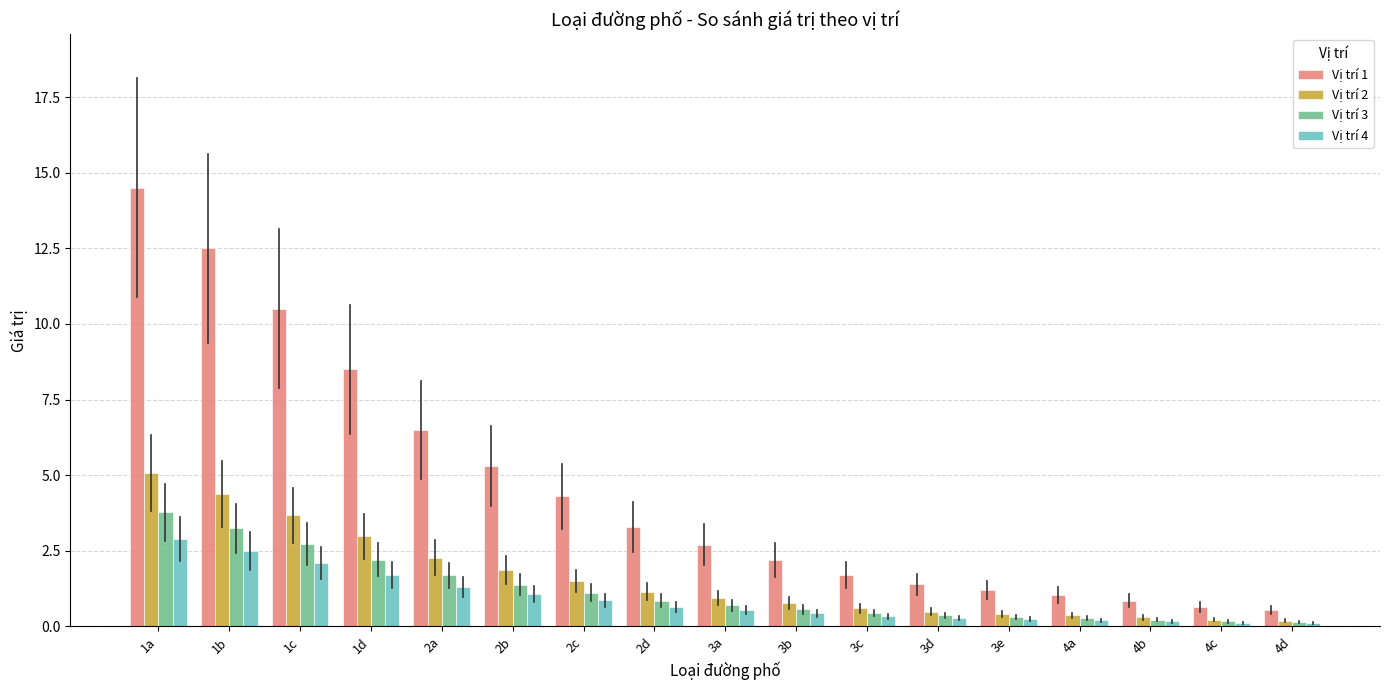

What is the difference between the maximum and minimum values in the Vị trí 2 series?

4.9